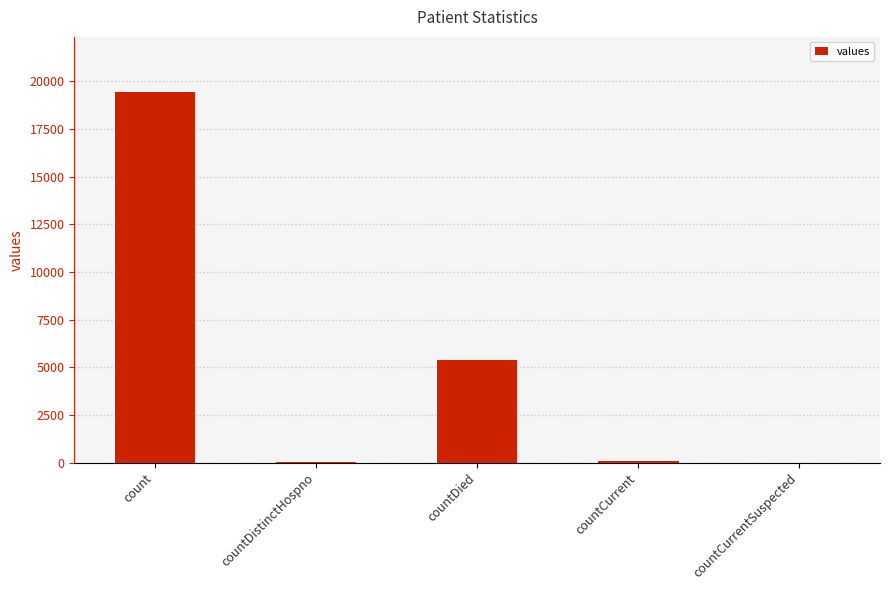

The value at countDied is 1779. True or false?

False